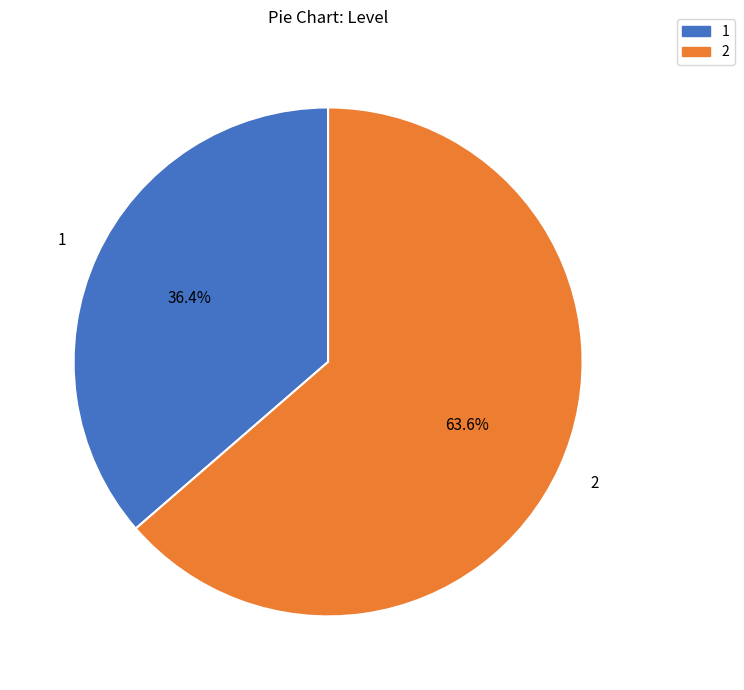

Count the number of slices in the pie.

2